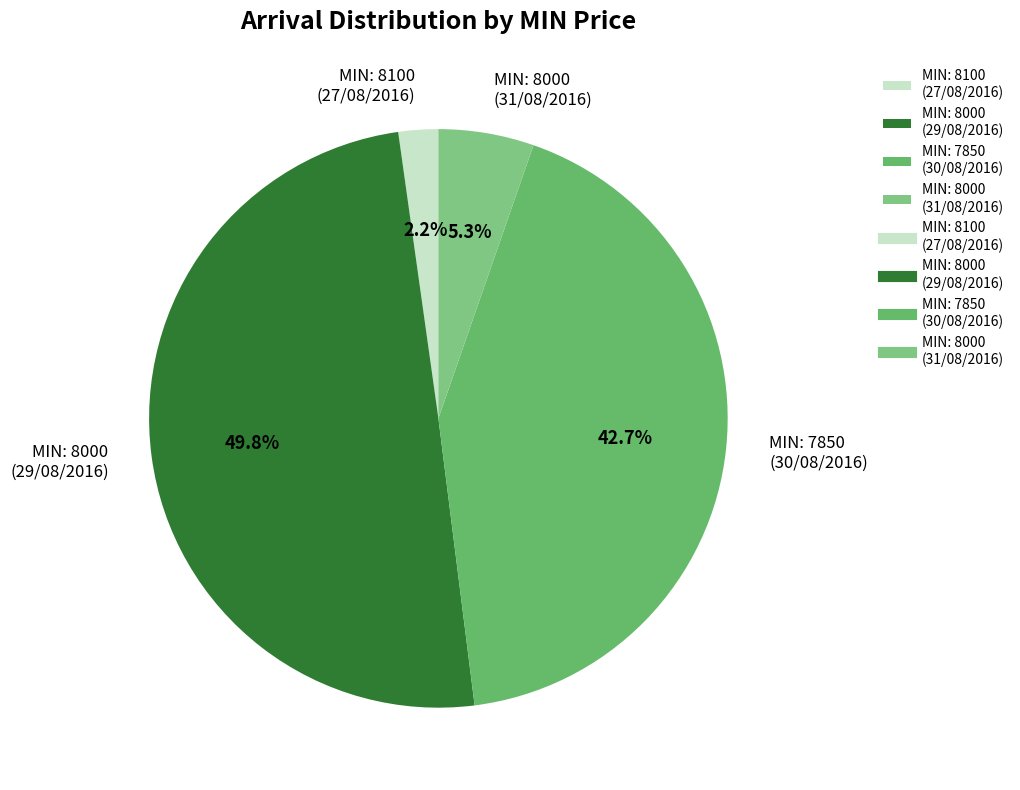

Between MIN: 8100 (27/08/2016) and MIN: 7850 (30/08/2016), which is larger?

MIN: 7850 (30/08/2016)